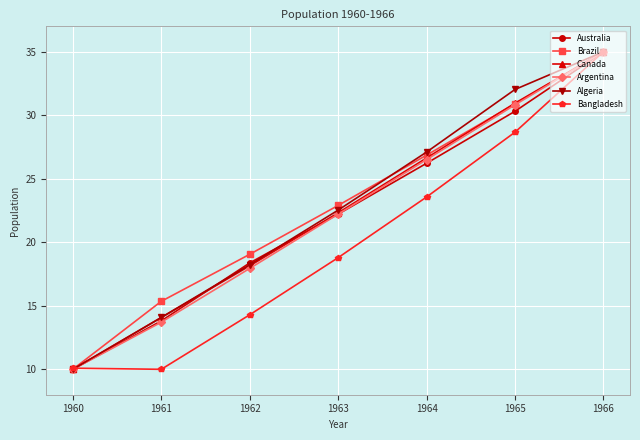

What is the average value of the Algeria series?

22.7